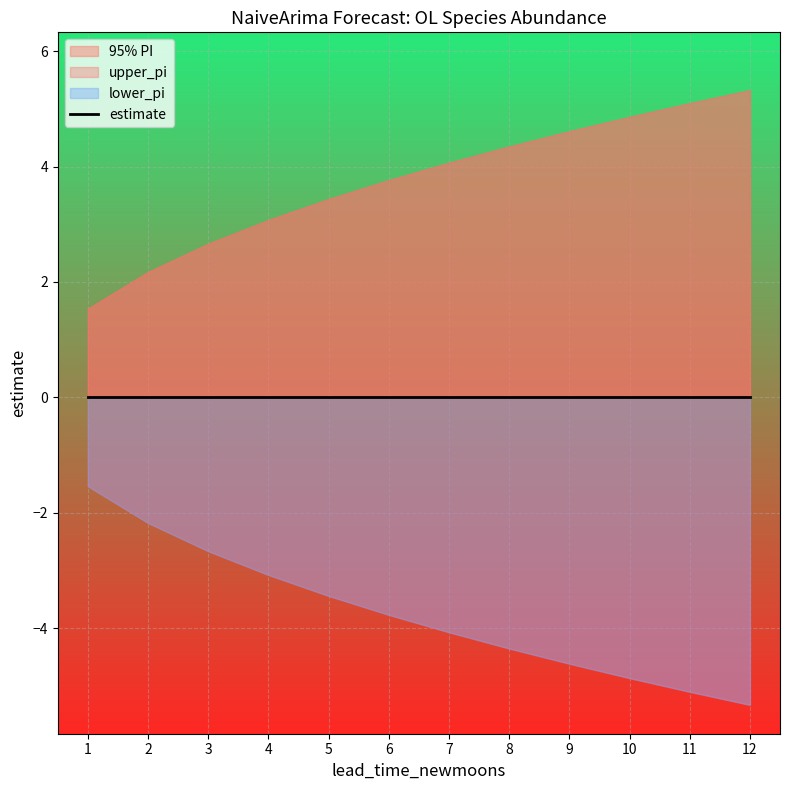

Rank the series by their maximum value, from lowest to highest.

lower_pi, estimate, upper_pi